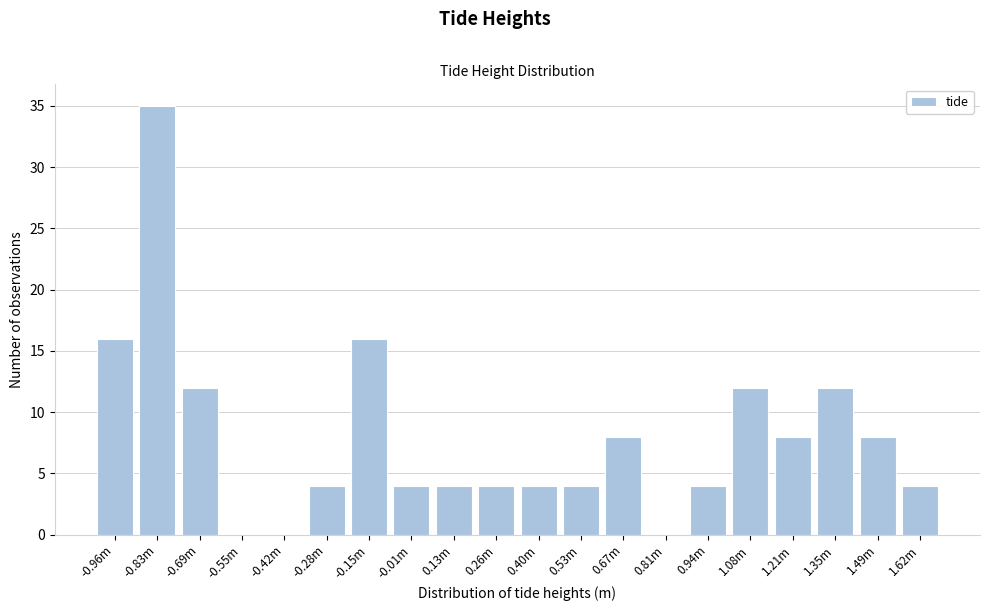

Reading left to right, extract all data points from this chart.

-0.96m=16	-0.83m=35	-0.69m=12	-0.55m=0	-0.42m=0	-0.28m=4	-0.15m=16	-0.01m=4	0.13m=4	0.26m=4	0.40m=4	0.53m=4	0.67m=8	0.81m=0	0.94m=4	1.08m=12	1.21m=8	1.35m=12	1.49m=8	1.62m=4